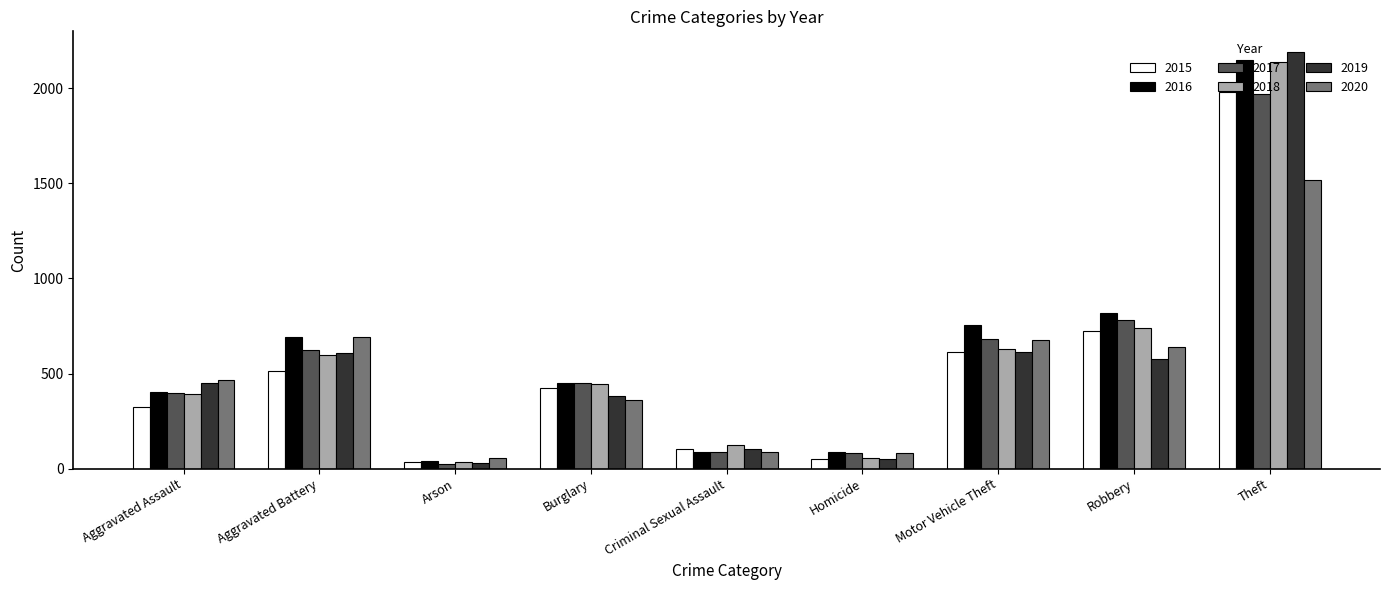

True or false: 2018 has a value of 3700 at Theft.

False